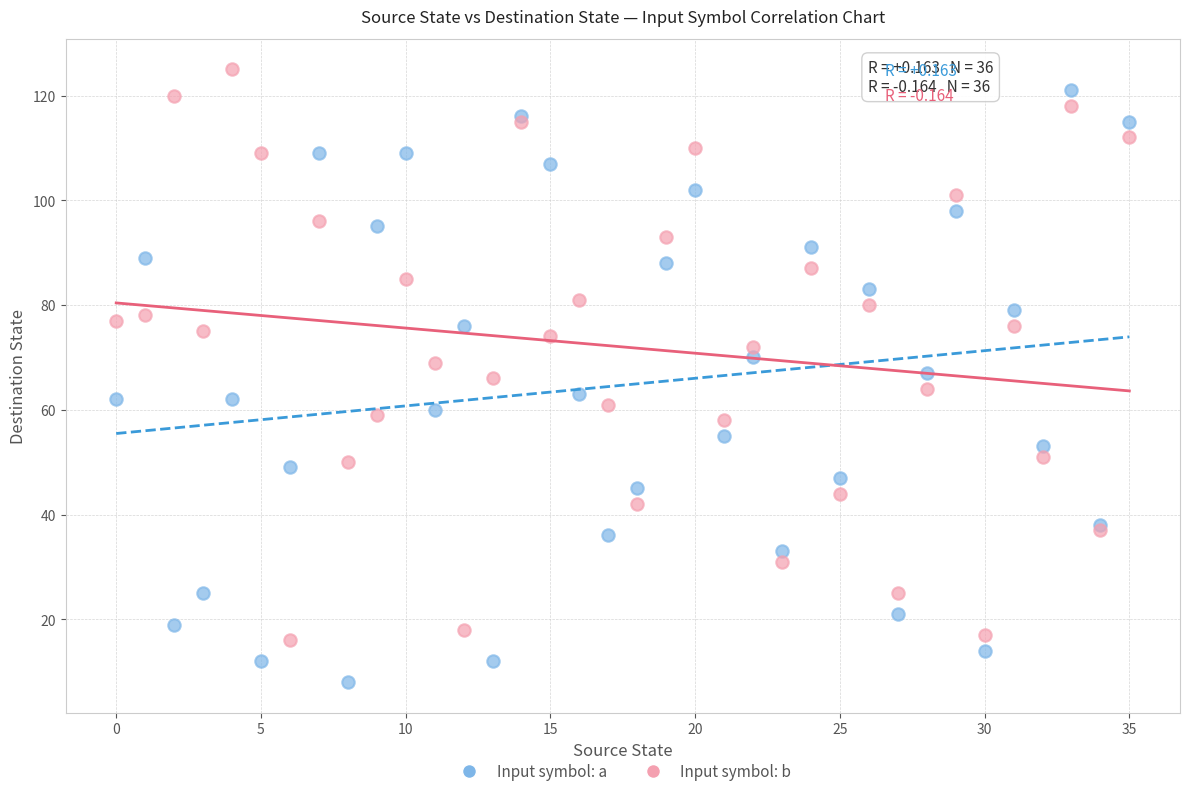

Which series reaches the minimum Y coordinate?

Input symbol: a